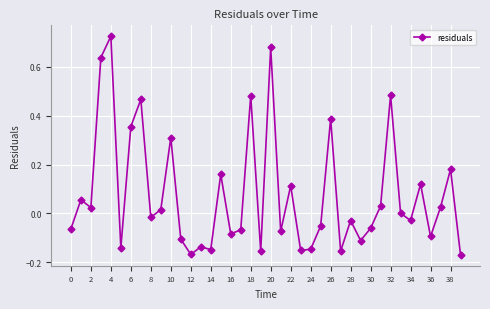

What is the difference between the maximum and second lowest values?

0.9